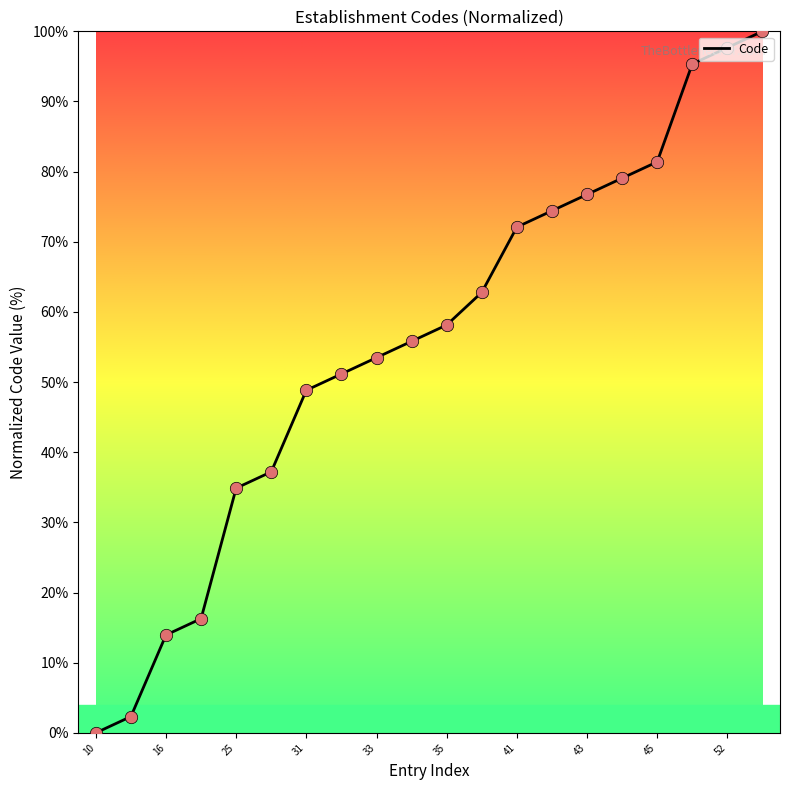

What is the maximum value shown in the chart?

100.0